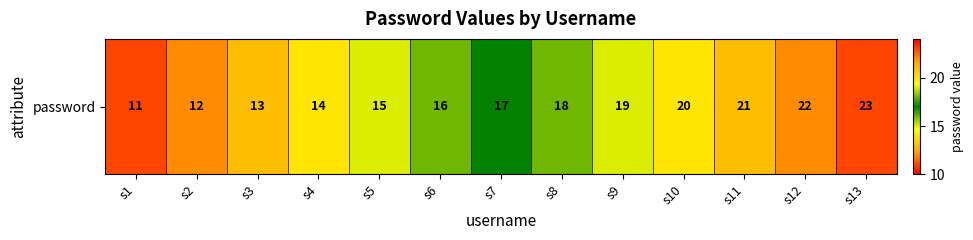

What is the minimum value shown in the chart?

11